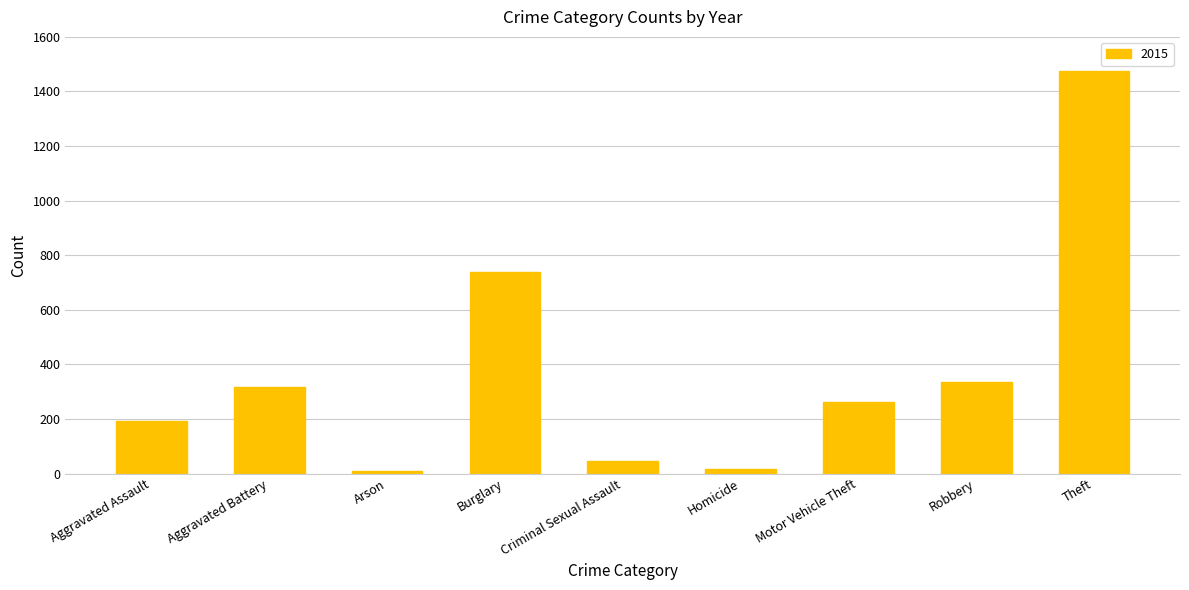

What is the sum of the values at Burglary and Theft?

2212